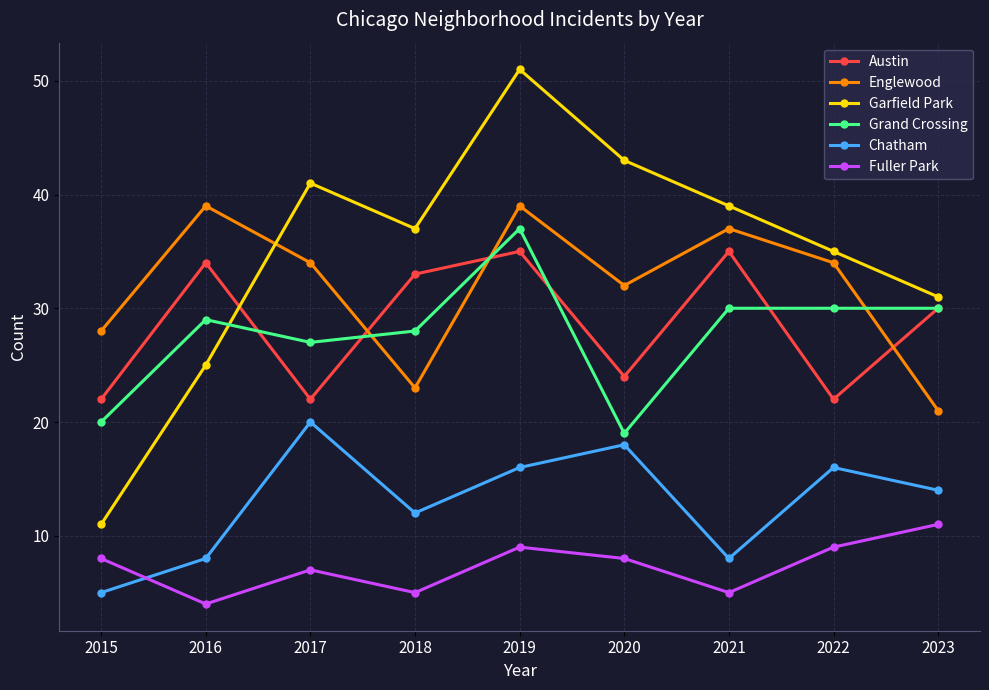

The Englewood series shows 21 at 2023. True or false?

True